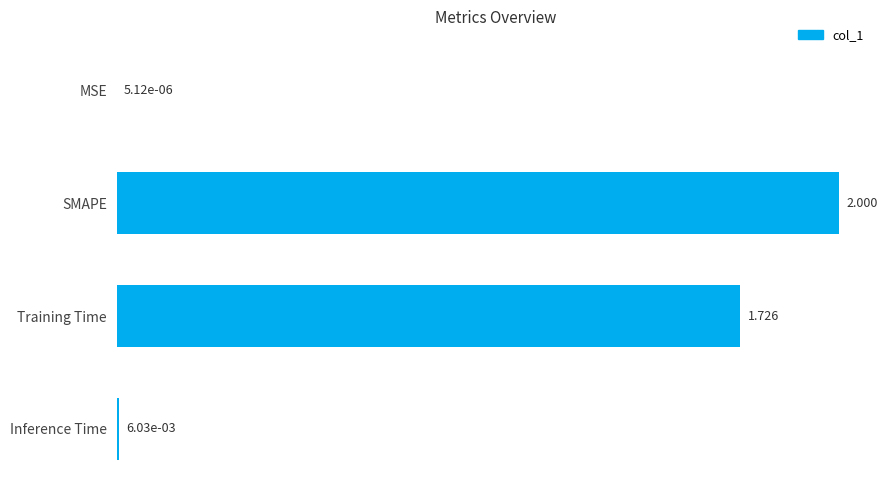

Which label corresponds to the largest value in the chart?

SMAPE